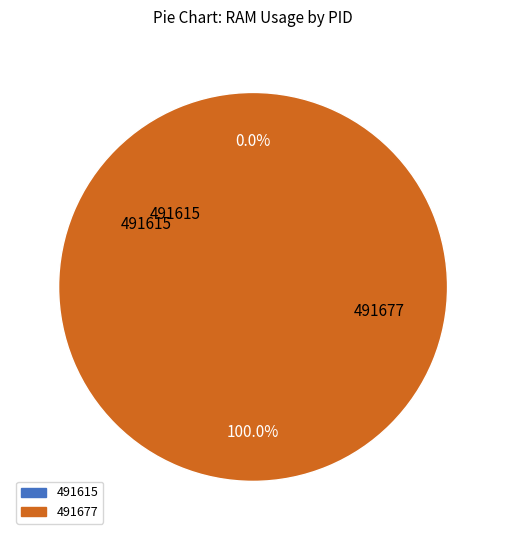

The 491615 slice represents 1% of the pie. True or false?

False